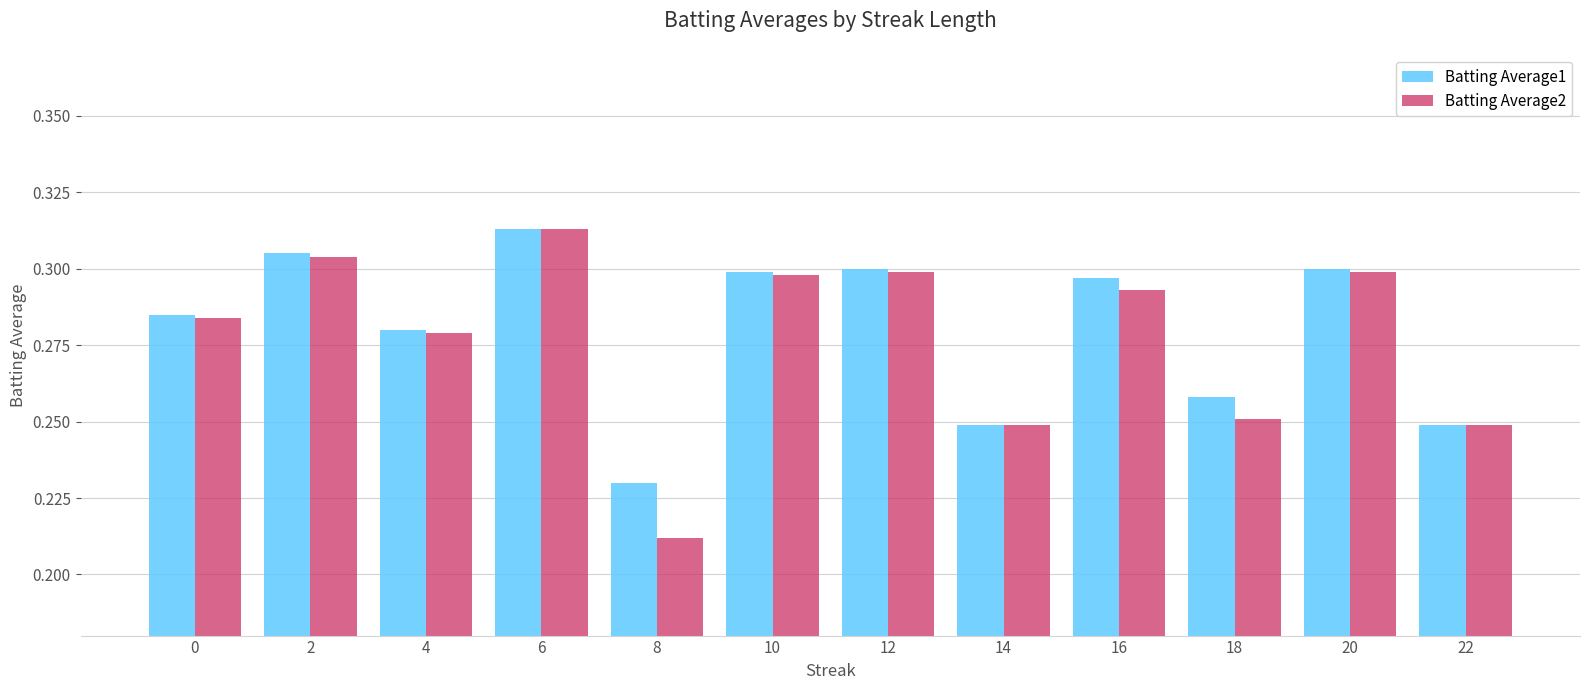

At how many categories does at least one series exceed 0?

12